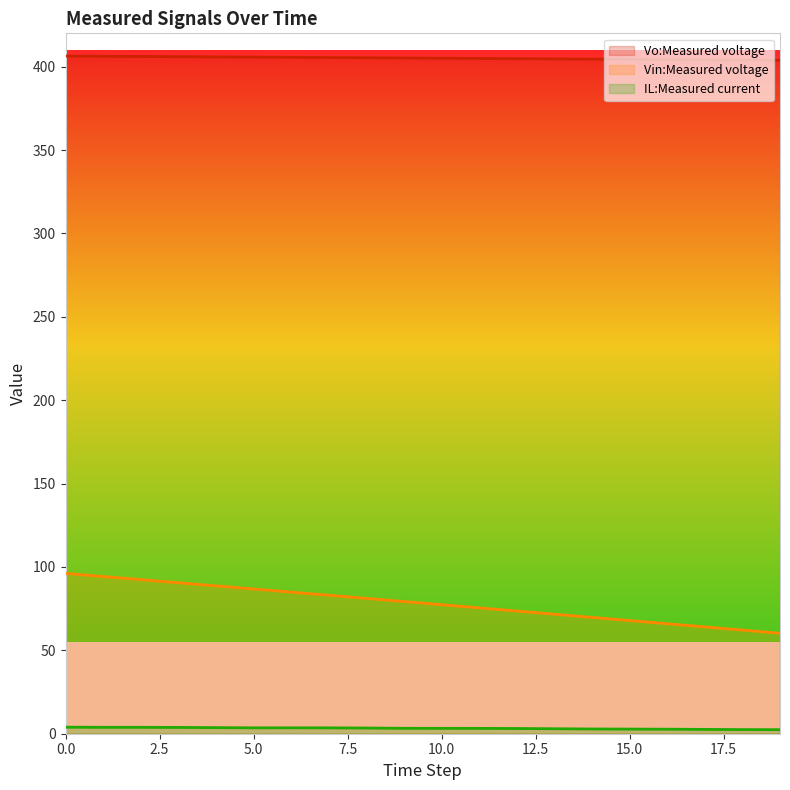

Rank the categories by Vin:Measured voltage value from lowest to highest.

19, 18, 17, 16, 15, 14, 13, 12, 11, 10, 9, 8, 7, 6, 5, 4, 3, 2, 1, 0